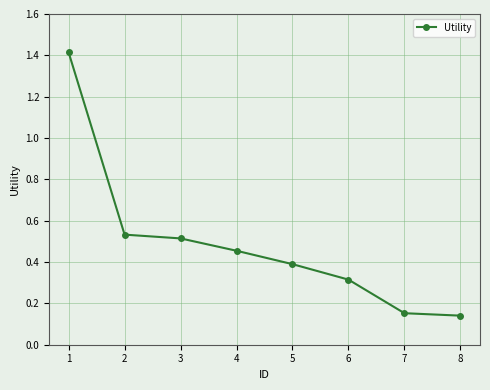

True or false: the data has more than 2 interior local peaks.

False